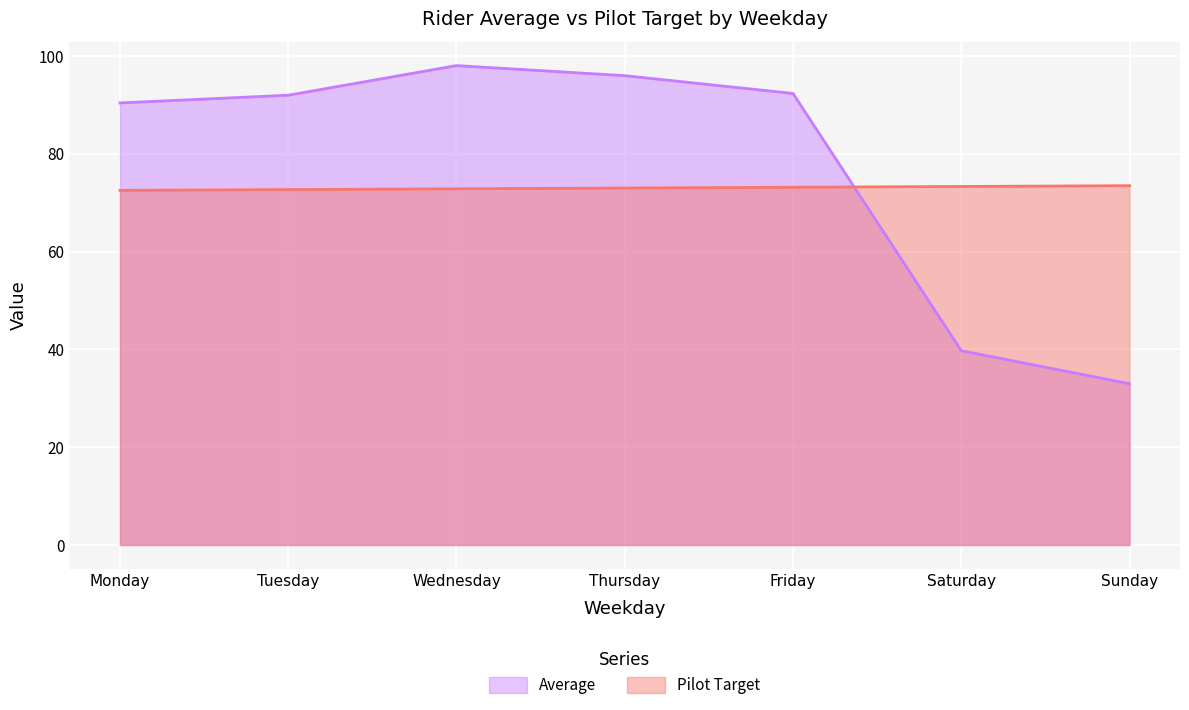

Where is Pilot Target nearest to the value 73?

Thursday